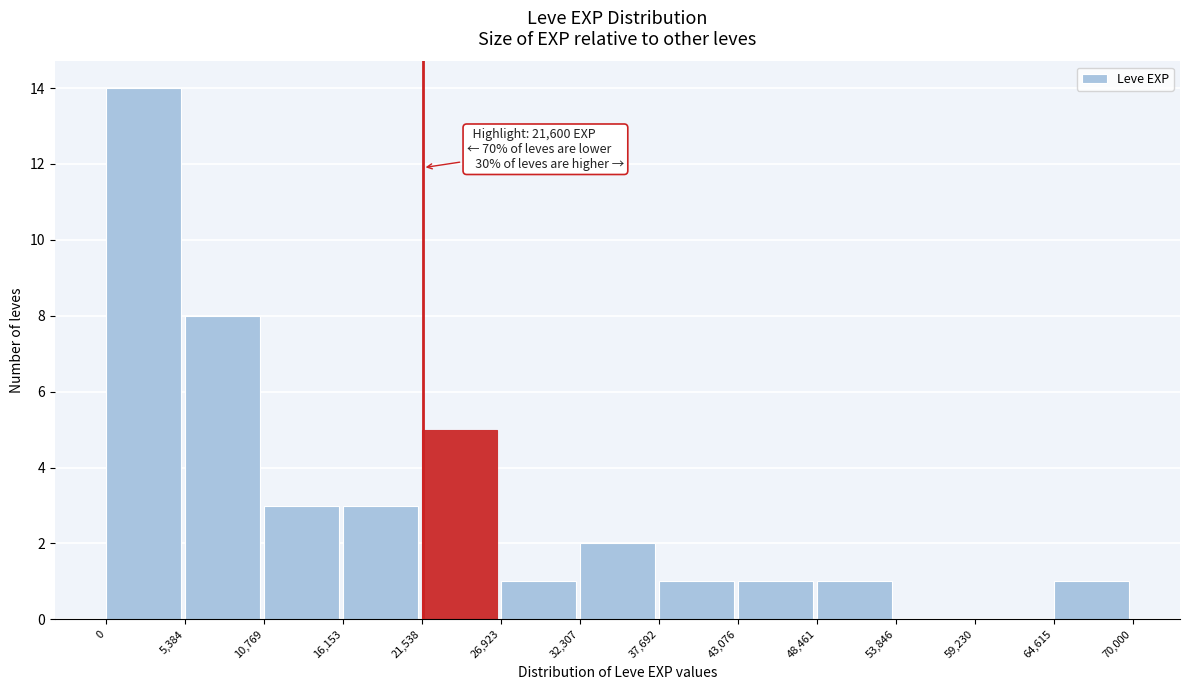

Over which range of the x-axis is the bar tallest?

0 to 5,384